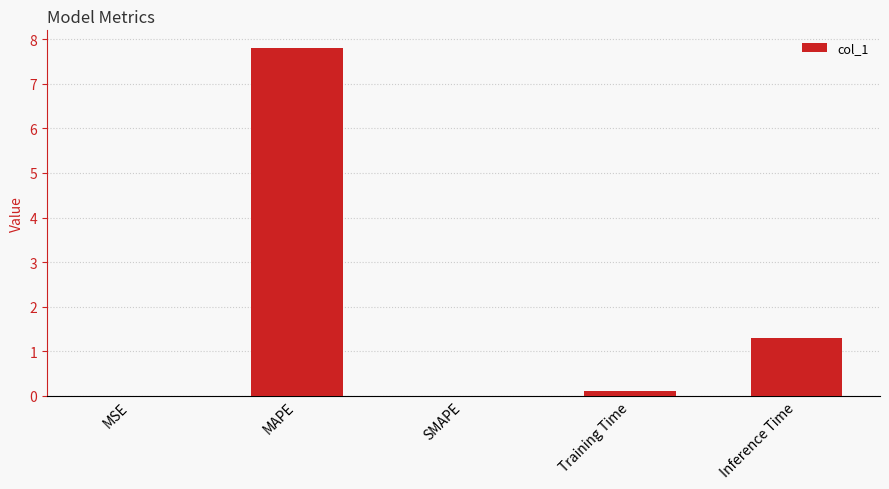

Which category has the highest value across all series?

MAPE